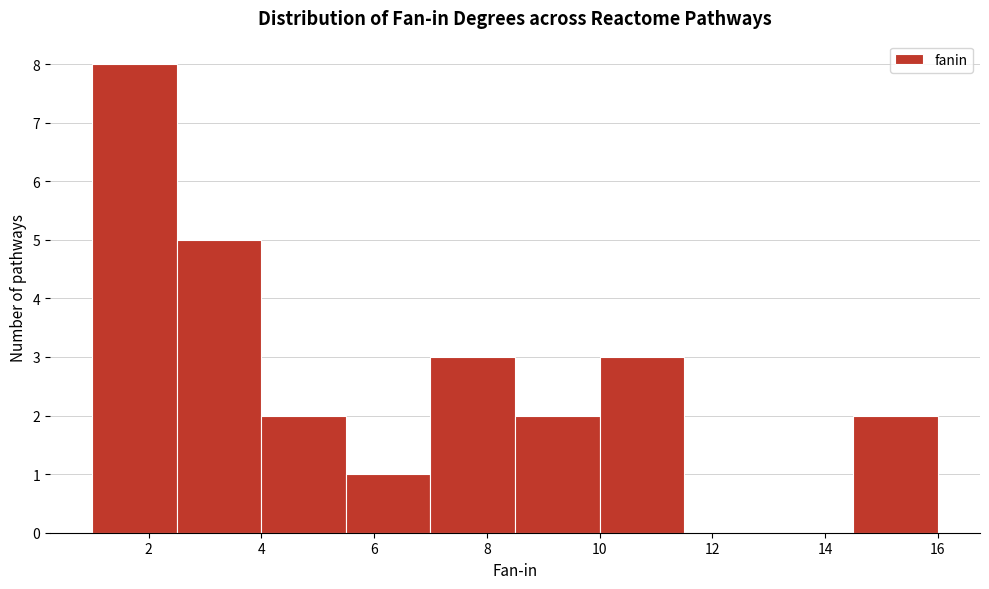

Reading left to right, transcribe this chart: for each bar, give the range it covers on the x-axis and its height. Neither the bar edges nor the heights are printed on the chart, so give them approximately, as read against the axes.

1.0 to 2.5: 8
2.5 to 4.0: 5
4.0 to 5.5: 2
5.5 to 7.0: 1
7.0 to 8.5: 3
8.5 to 10.0: 2
10.0 to 11.5: 3
11.5 to 13.0: 0
13.0 to 14.5: 0
14.5 to 16.0: 2